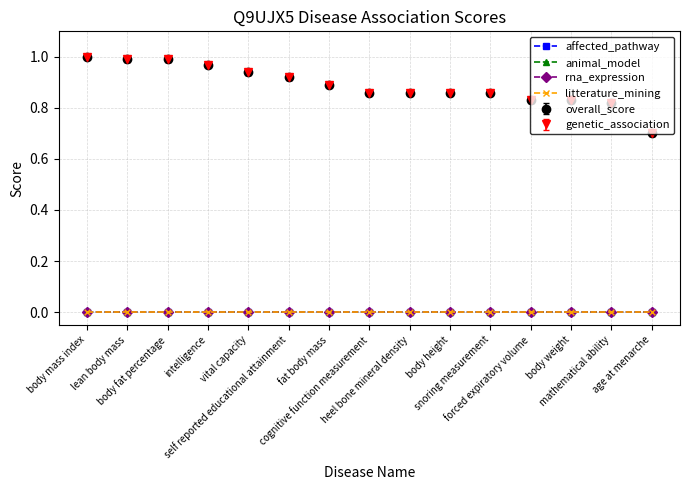

Reading left to right, what are all the values shown in this chart?

overall_score: body mass index=1.0	lean body mass=1.0	body fat percentage=1.0	intelligence=1.0	vital capacity=0.9	self reported educational attainment=0.9	fat body mass=0.9	cognitive function measurement=0.9	heel bone mineral density=0.9	body height=0.9	snoring measurement=0.9	forced expiratory volume=0.8	body weight=0.8	mathematical ability=0.8	age at menarche=0.7
genetic_association: body mass index=1.0	lean body mass=1.0	body fat percentage=1.0	intelligence=1.0	vital capacity=0.9	self reported educational attainment=0.9	fat body mass=0.9	cognitive function measurement=0.9	heel bone mineral density=0.9	body height=0.9	snoring measurement=0.9	forced expiratory volume=0.8	body weight=0.8	mathematical ability=0.8	age at menarche=0.7
affected_pathway: body mass index=0.0	lean body mass=0.0	body fat percentage=0.0	intelligence=0.0	vital capacity=0.0	self reported educational attainment=0.0	fat body mass=0.0	cognitive function measurement=0.0	heel bone mineral density=0.0	body height=0.0	snoring measurement=0.0	forced expiratory volume=0.0	body weight=0.0	mathematical ability=0.0	age at menarche=0.0
animal_model: body mass index=0.0	lean body mass=0.0	body fat percentage=0.0	intelligence=0.0	vital capacity=0.0	self reported educational attainment=0.0	fat body mass=0.0	cognitive function measurement=0.0	heel bone mineral density=0.0	body height=0.0	snoring measurement=0.0	forced expiratory volume=0.0	body weight=0.0	mathematical ability=0.0	age at menarche=0.0
rna_expression: body mass index=0.0	lean body mass=0.0	body fat percentage=0.0	intelligence=0.0	vital capacity=0.0	self reported educational attainment=0.0	fat body mass=0.0	cognitive function measurement=0.0	heel bone mineral density=0.0	body height=0.0	snoring measurement=0.0	forced expiratory volume=0.0	body weight=0.0	mathematical ability=0.0	age at menarche=0.0
litterature_mining: body mass index=0.0	lean body mass=0.0	body fat percentage=0.0	intelligence=0.0	vital capacity=0.0	self reported educational attainment=0.0	fat body mass=0.0	cognitive function measurement=0.0	heel bone mineral density=0.0	body height=0.0	snoring measurement=0.0	forced expiratory volume=0.0	body weight=0.0	mathematical ability=0.0	age at menarche=0.0